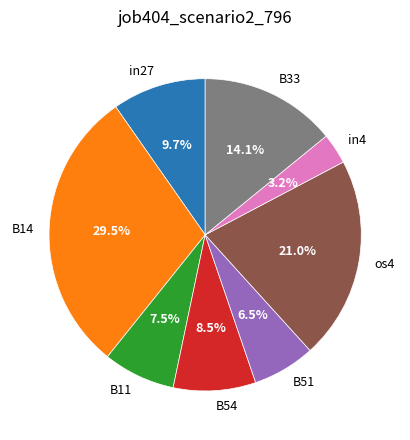

Is there a majority slice in this chart?

No